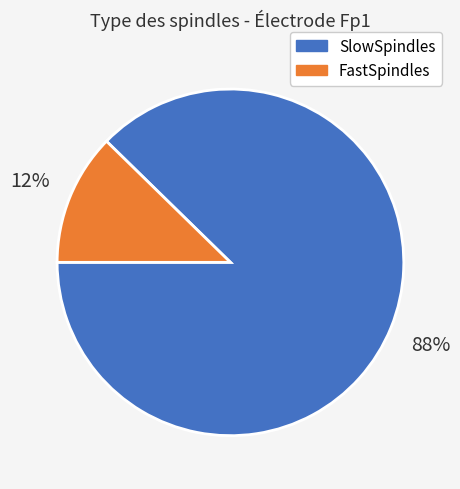

Do FastSpindles and SlowSpindles together represent more than half of the pie?

Yes